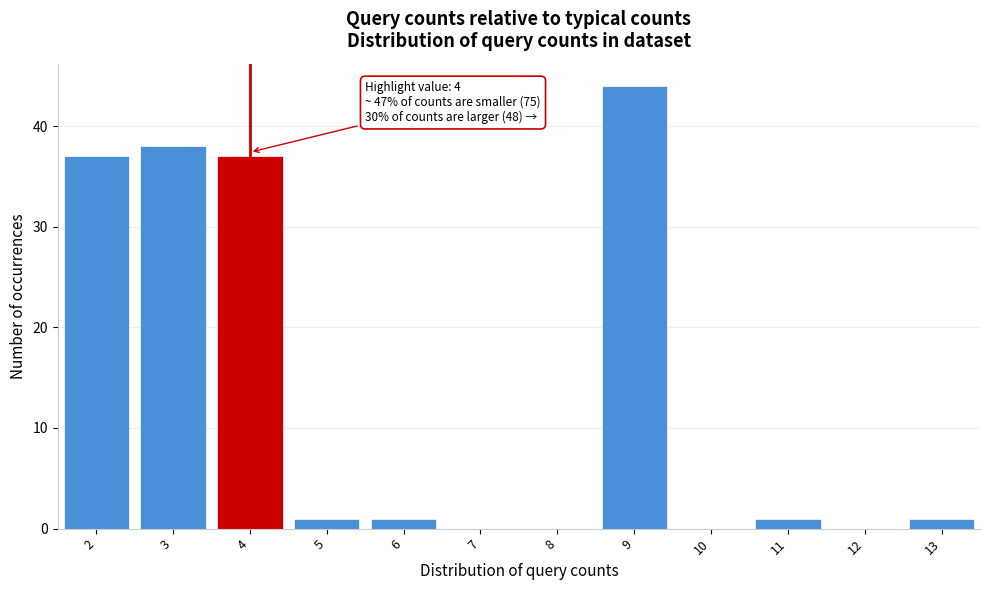

Over which range of the x-axis is the bar tallest?

8.5 to 9.5